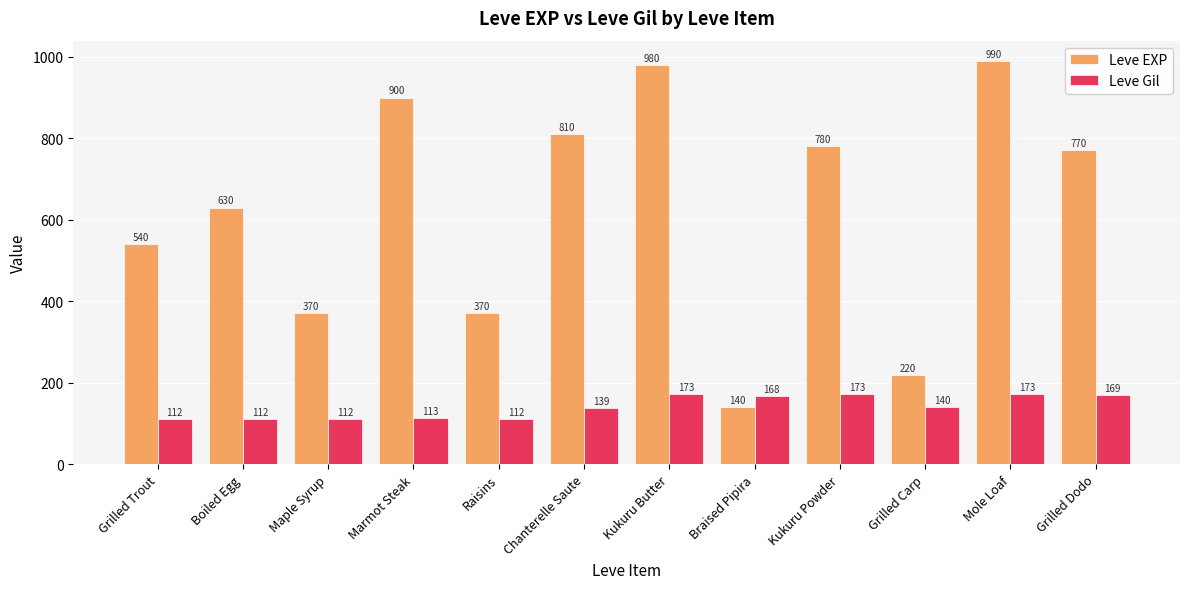

True or false: Leve Gil has a value of 113 at Marmot Steak.

True